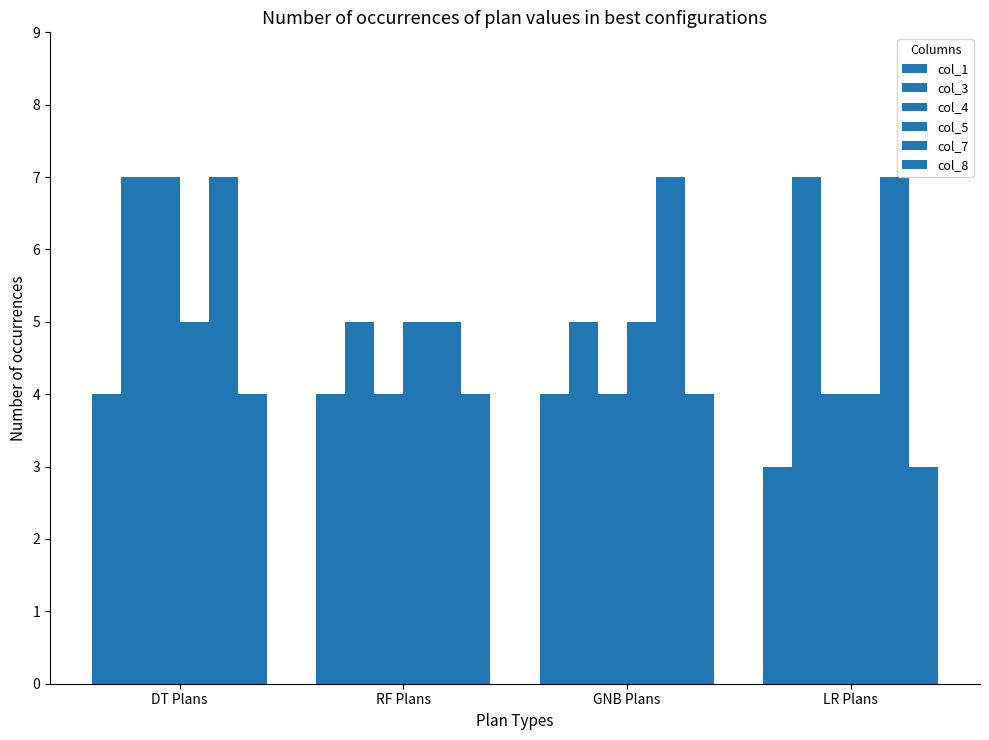

What is the label of the 1st bar from the right?

LR Plans